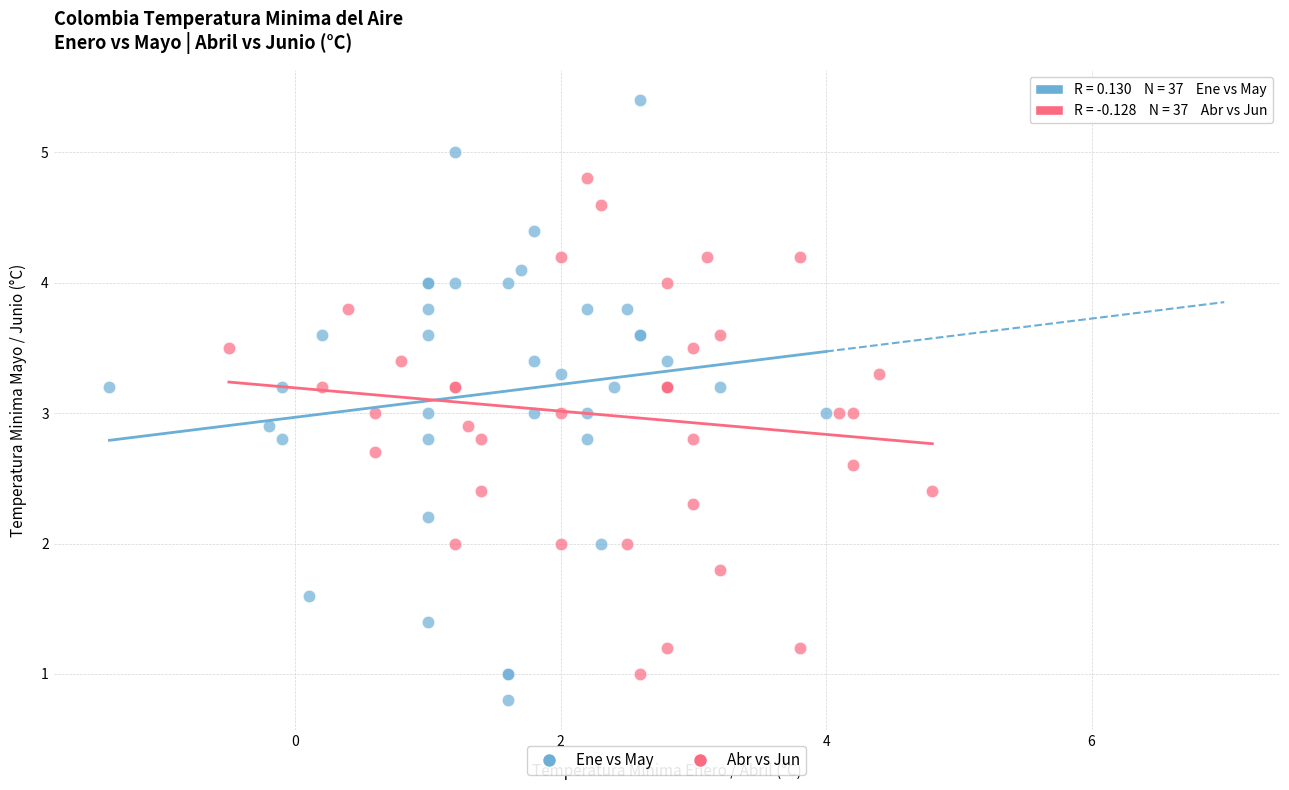

Which series has the largest Y range (max minus min)?

Ene vs May